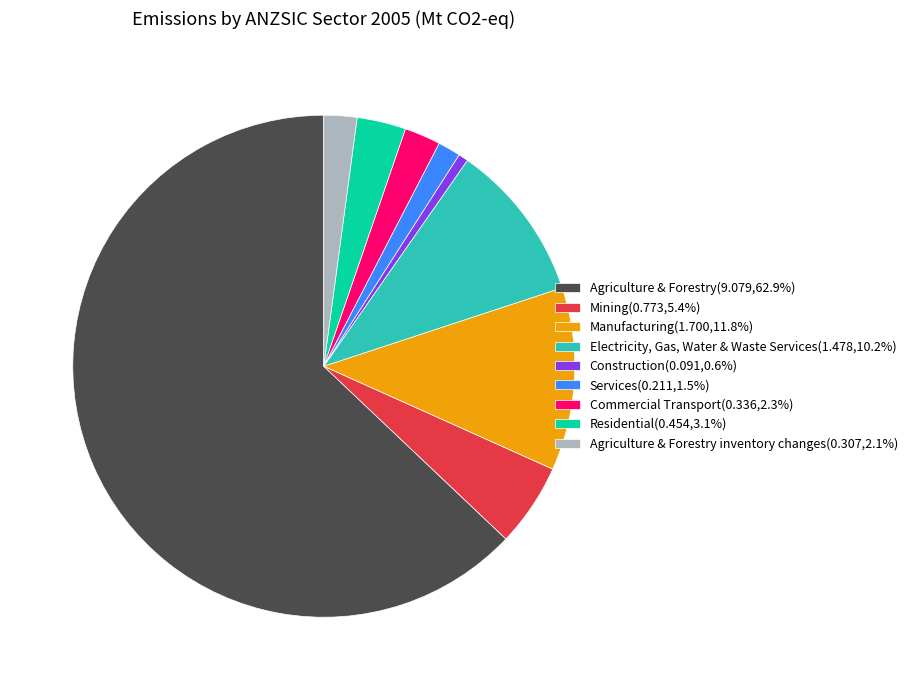

Is Agriculture & Forestry(9.079,62.9%) the majority of the pie?

Yes